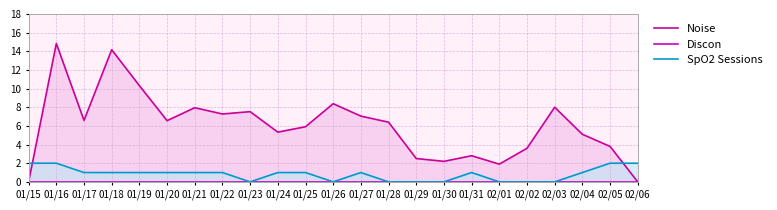

In SpO2 Sessions, how many points are higher than both neighbors (excluding endpoints)?

2